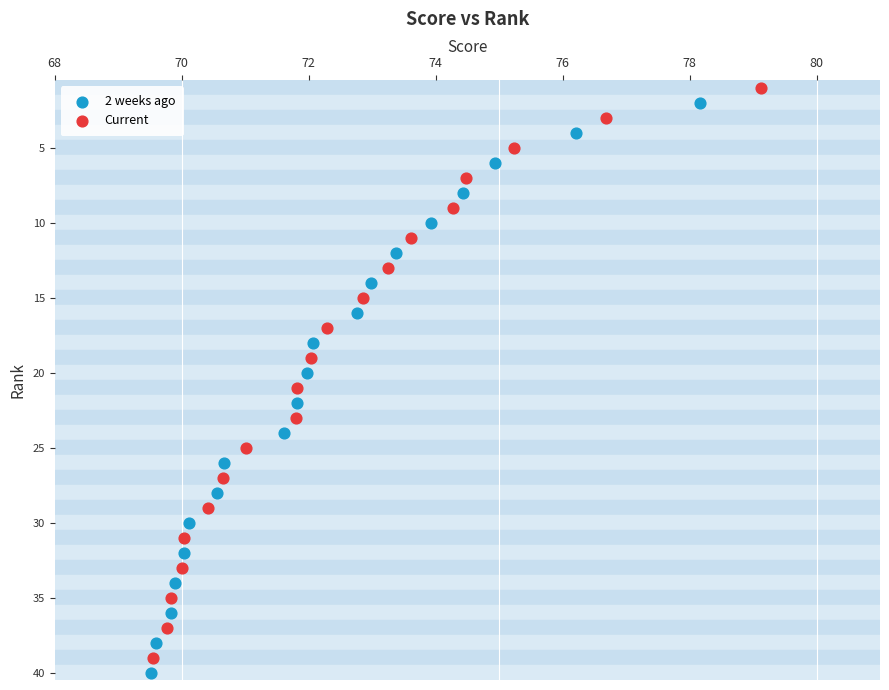

What are all the series names shown in the legend?

2 weeks ago, Current